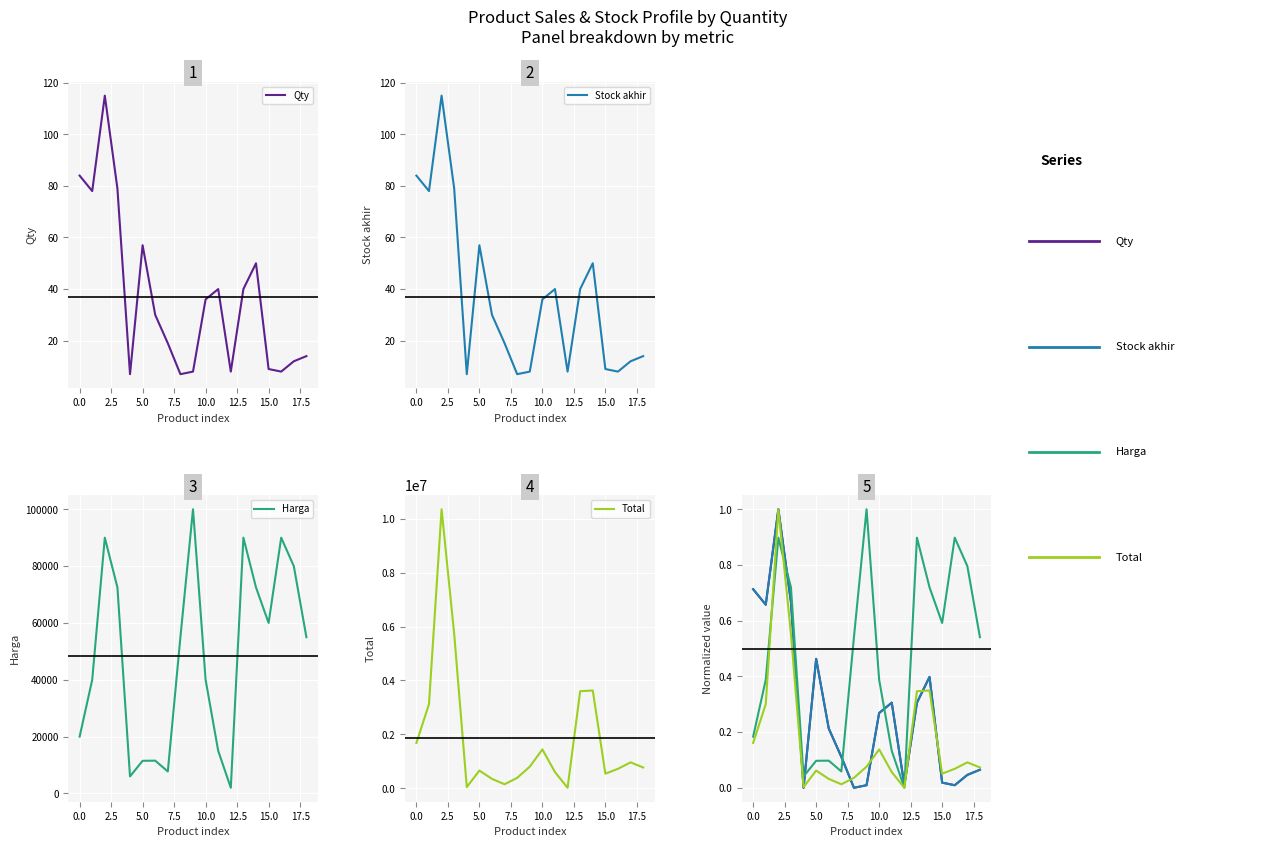

Reading left to right, extract all data points from this chart.

Qty: 0.7	0.7	1.0	0.7	0.0	0.5	0.2	0.1	0.0	0.0	0.3	0.3	0.0	0.3	0.4	0.0	0.0	0.0	0.1
Stock akhir: 0.7	0.7	1.0	0.7	0.0	0.5	0.2	0.1	0.0	0.0	0.3	0.3	0.0	0.3	0.4	0.0	0.0	0.0	0.1
Harga: 0.2	0.4	0.9	0.7	0.0	0.1	0.1	0.1	0.5	1.0	0.4	0.1	0.0	0.9	0.7	0.6	0.9	0.8	0.5
Total: 0.2	0.3	1.0	0.6	0.0	0.1	0.0	0.0	0.0	0.1	0.1	0.1	0.0	0.3	0.3	0.1	0.1	0.1	0.1